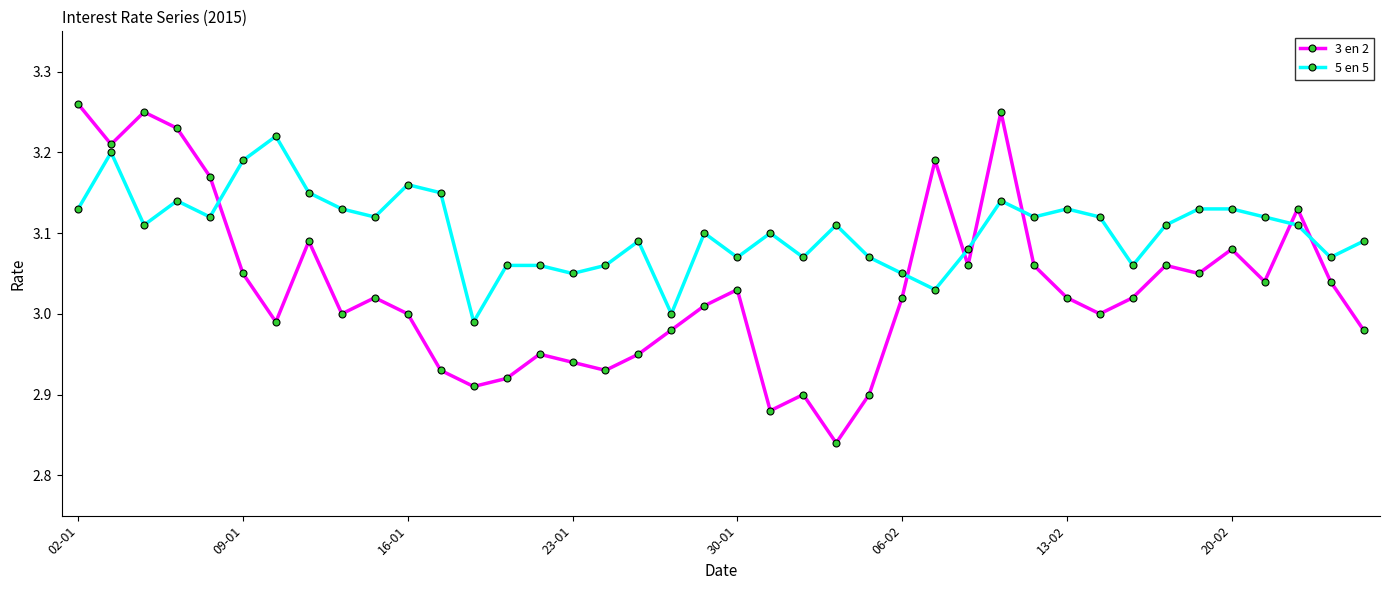

List the series in order of their overall mean, highest first.

5 en 5, 3 en 2